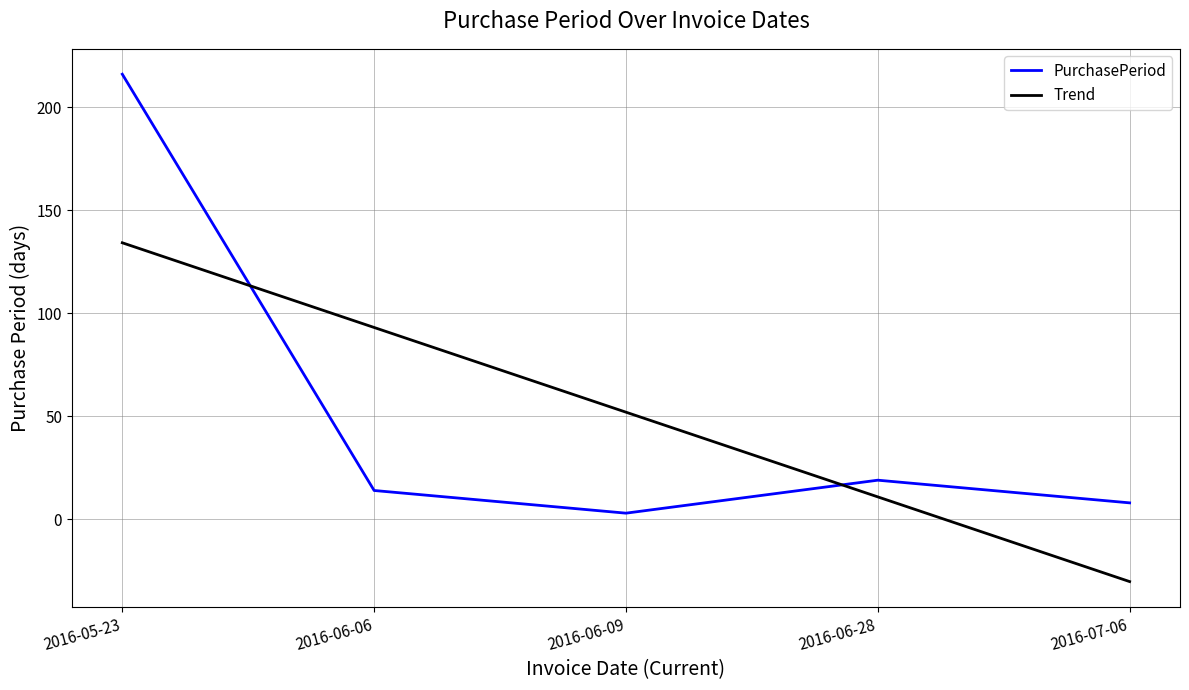

Where do PurchasePeriod and Trend first cross each other?

2016-05-23 and 2016-06-06